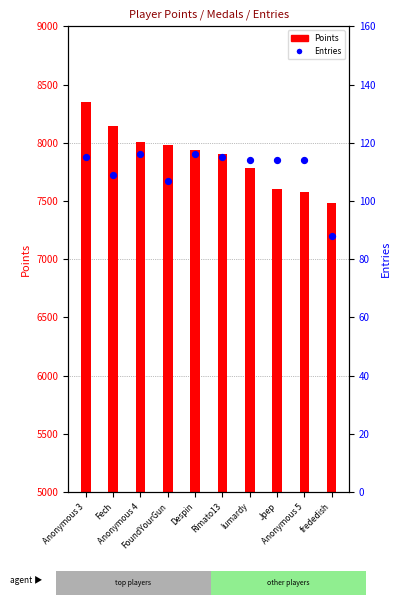

What is the total value across all series at Rimato13?

8020